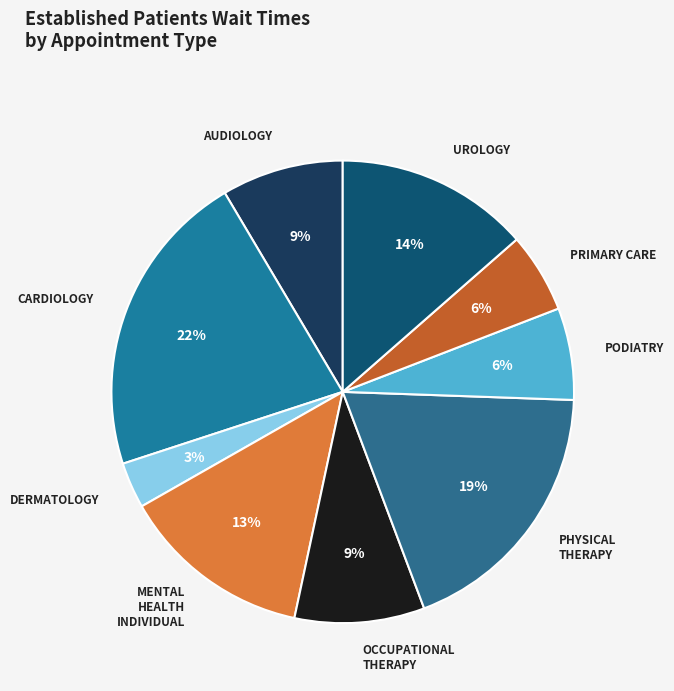

Is it true that CARDIOLOGY is 22% of the pie?

True